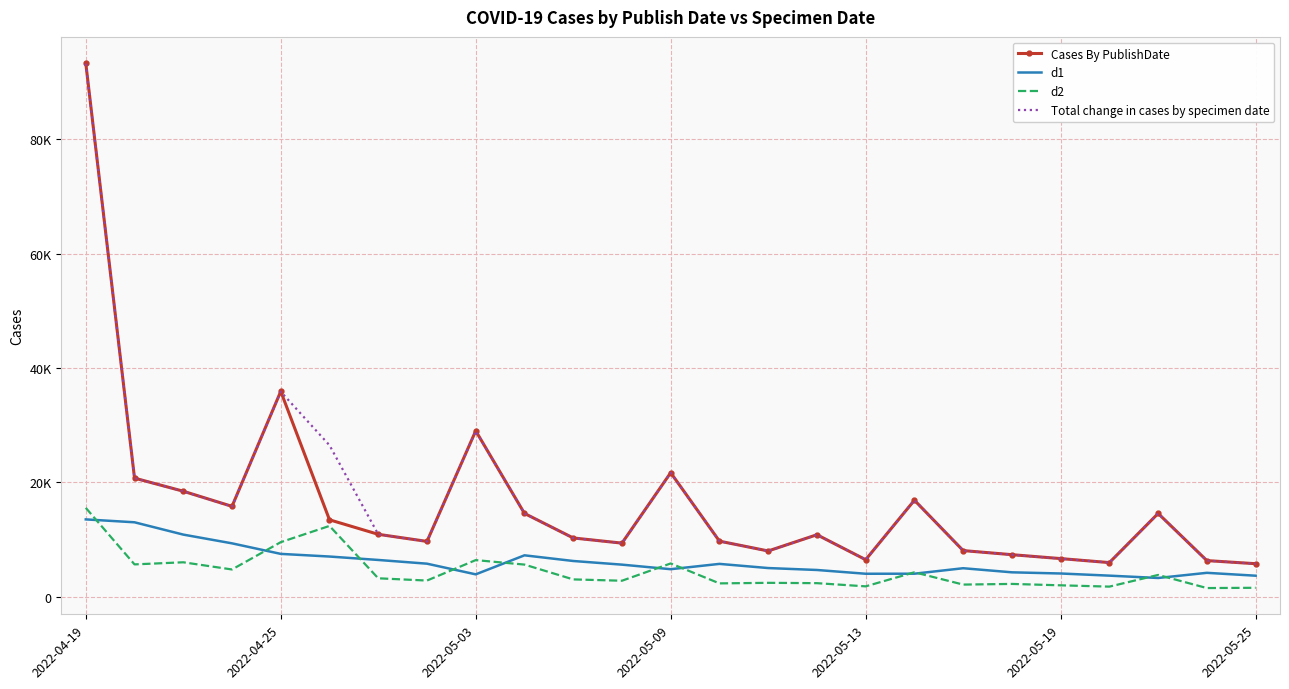

At which category is the sum across all series the highest?

2022-04-19